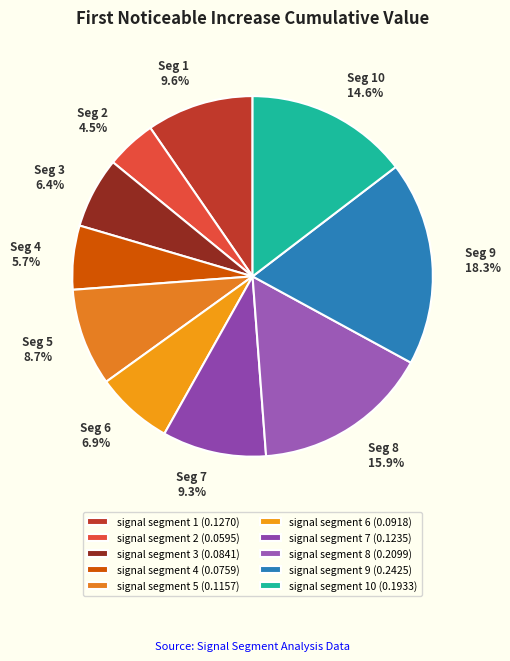

How many slices are in this pie chart?

10